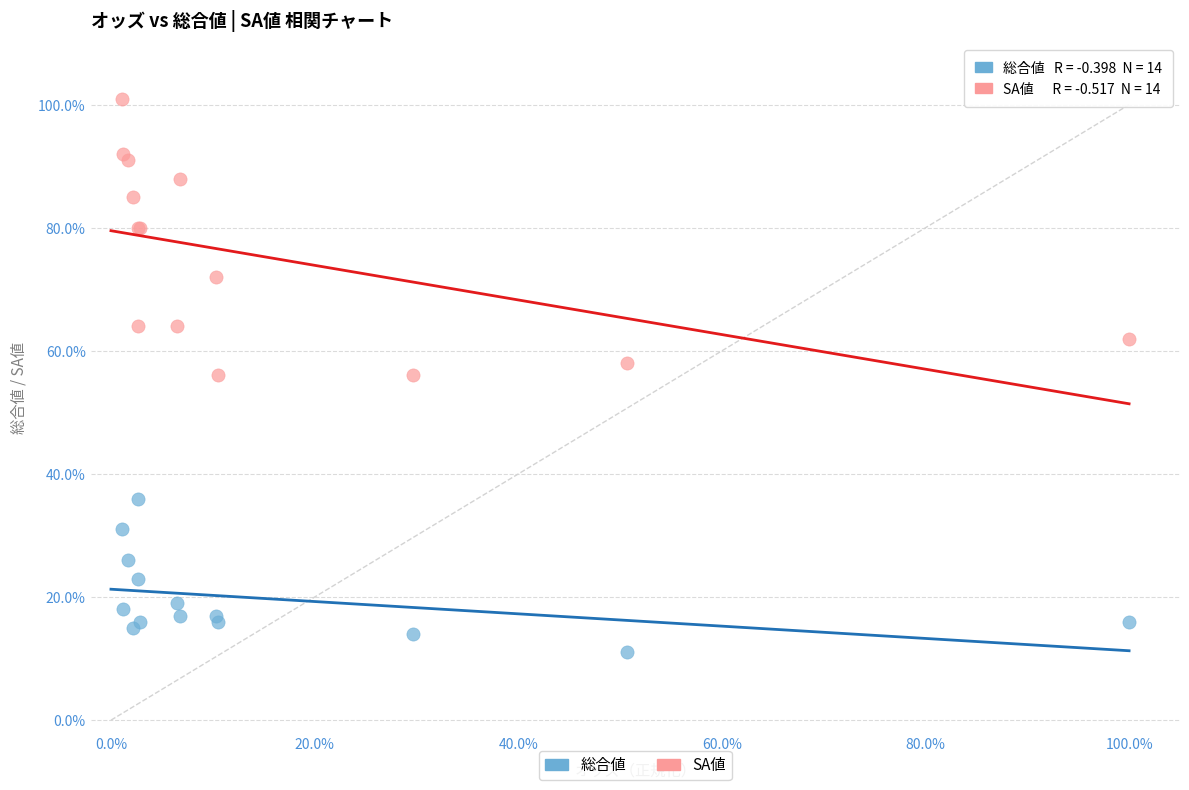

What are all the series names shown in the legend?

総合値, SA値